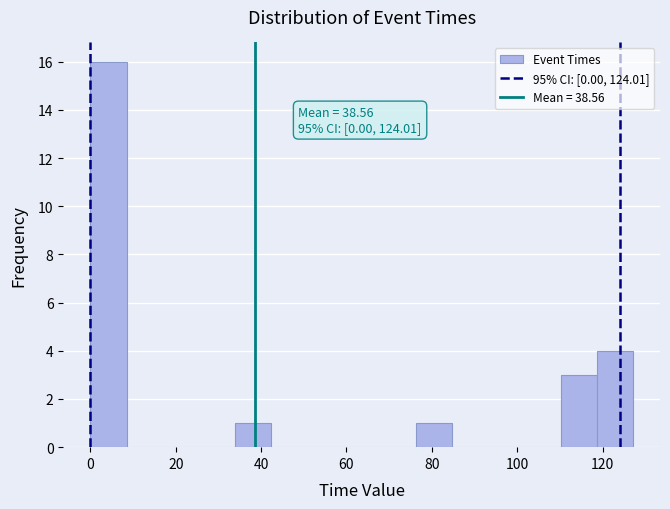

Which range on the x-axis has the tallest bar?

0 to 8